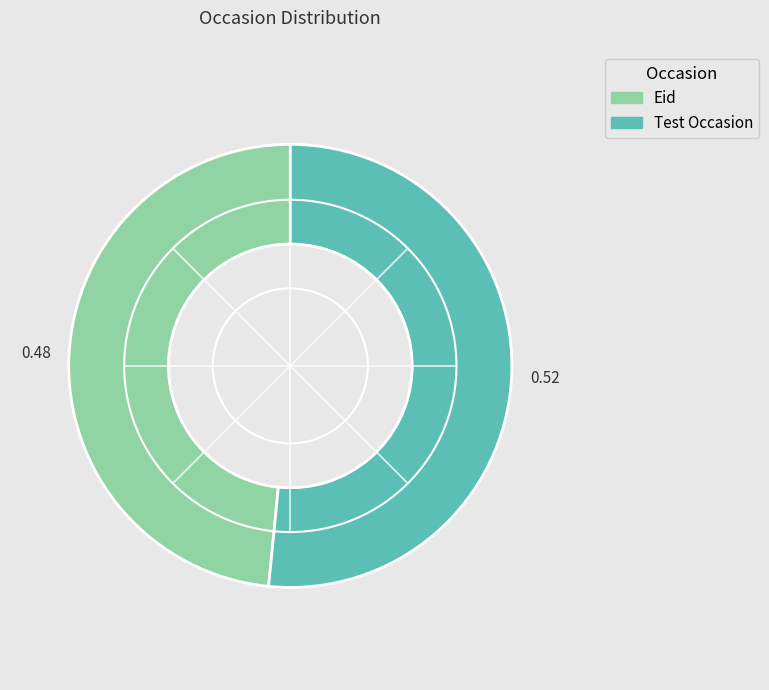

Rank the categories by value from highest to lowest.

Test Occasion, Eid